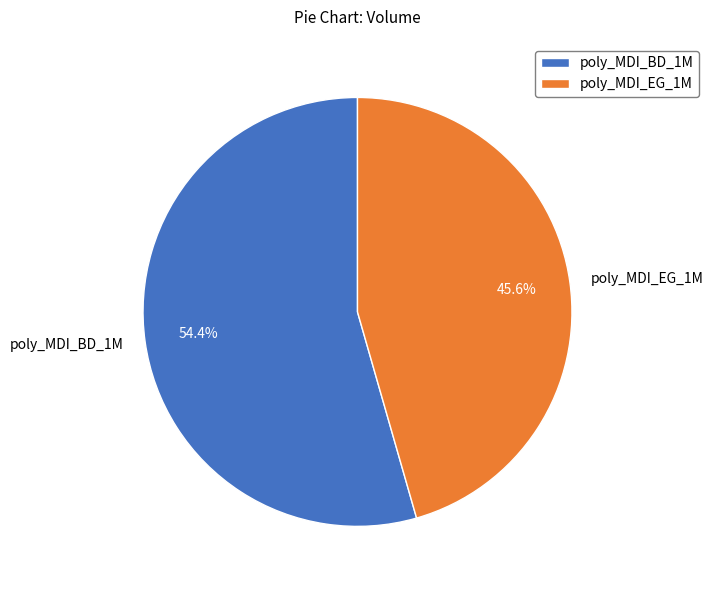

To the nearest percent, what is the difference between the largest and smallest slice percentages?

9%